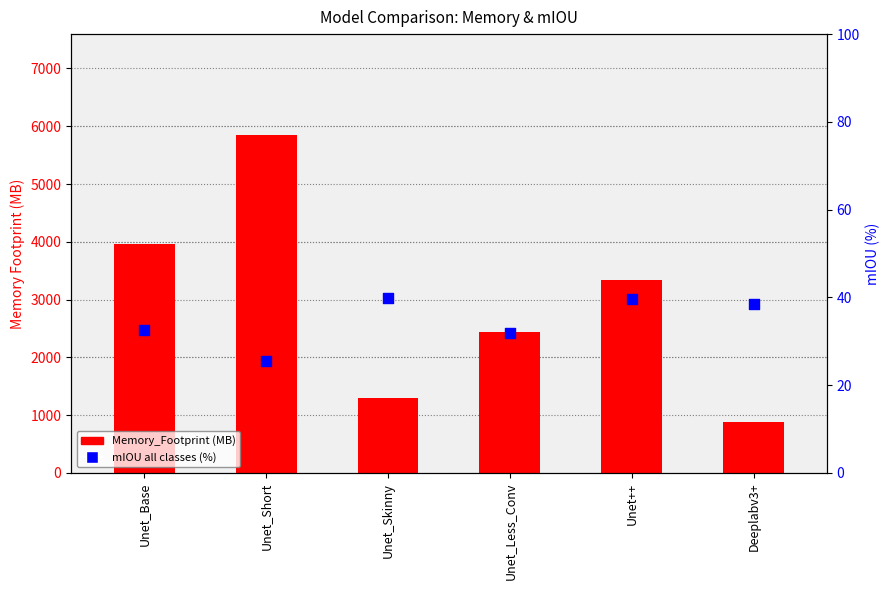

What are all the series names shown in the legend?

Memory_Footprint (MB), mIOU all classes (%)